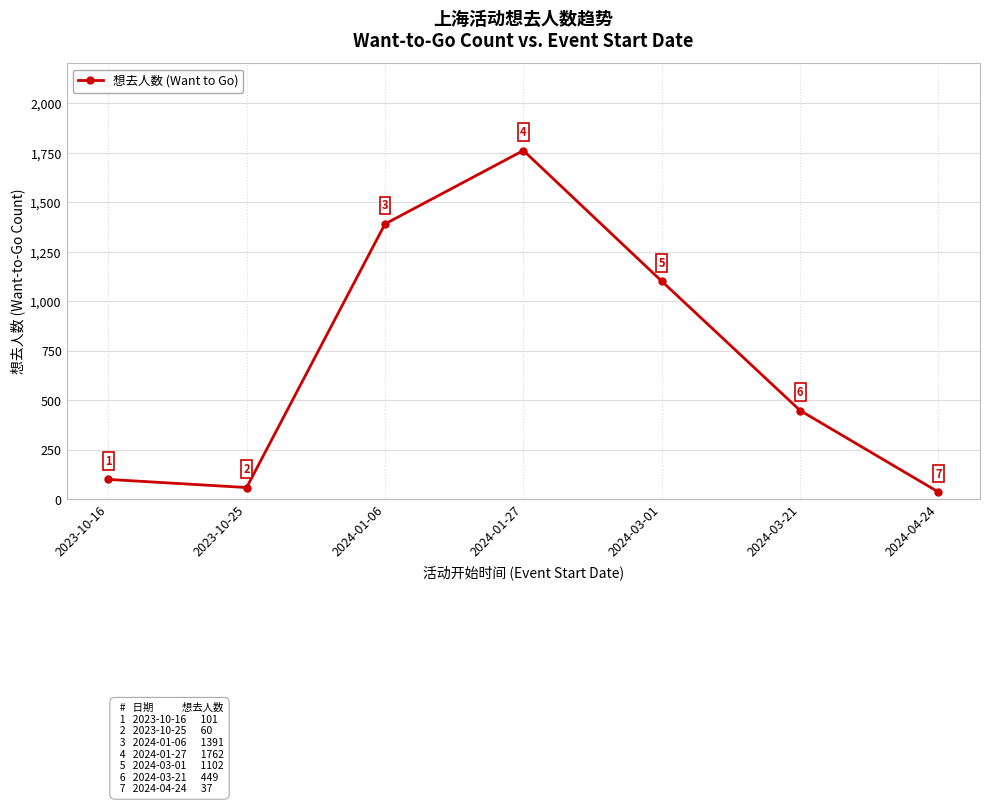

Rank the categories by value from lowest to highest.

2024-04-24, 2023-10-25, 2023-10-16, 2024-03-21, 2024-03-01, 2024-01-06, 2024-01-27